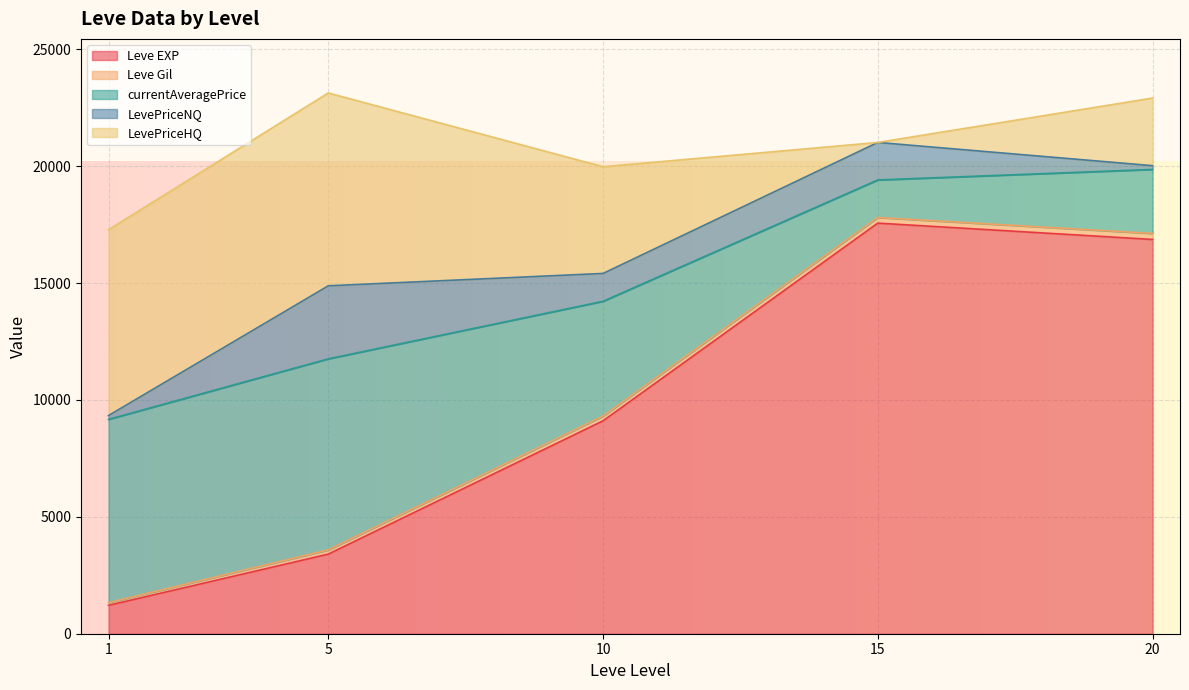

What is the minimum value for Leve EXP?

1213.3